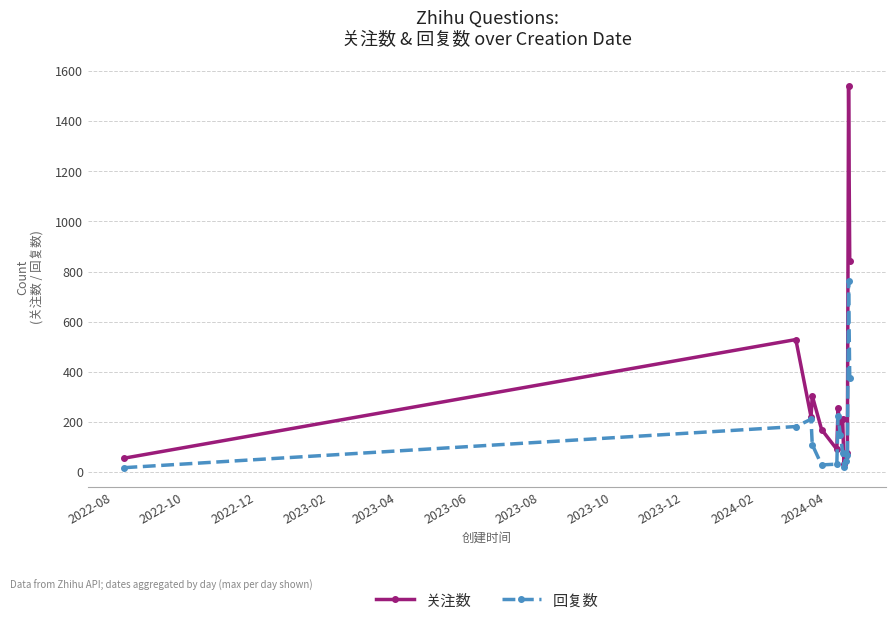

True or false: 回复数 has more than 2 interior local peaks.

True